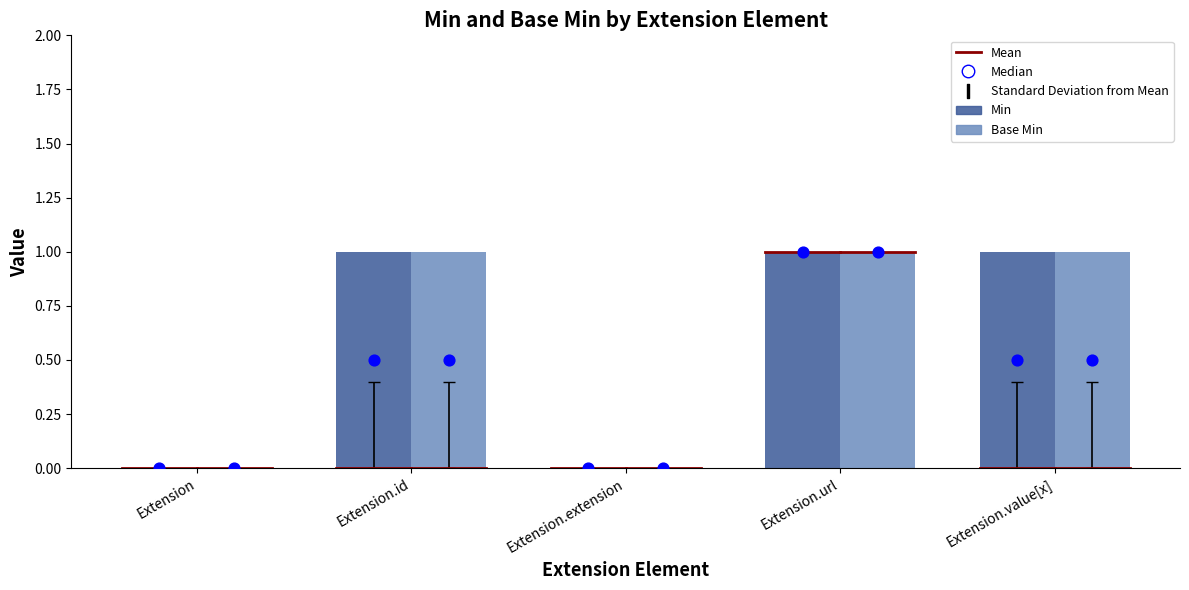

Which series contains the lowest Y value?

Min